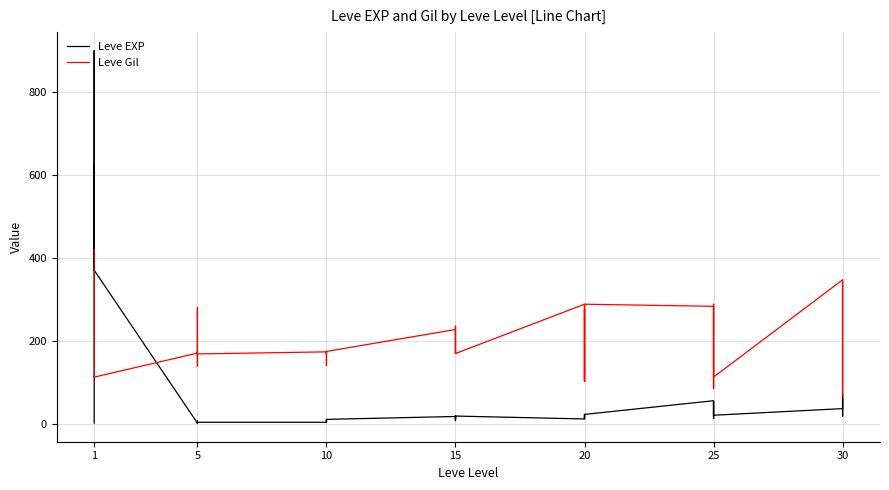

Between 30 and 24, which is larger?

24